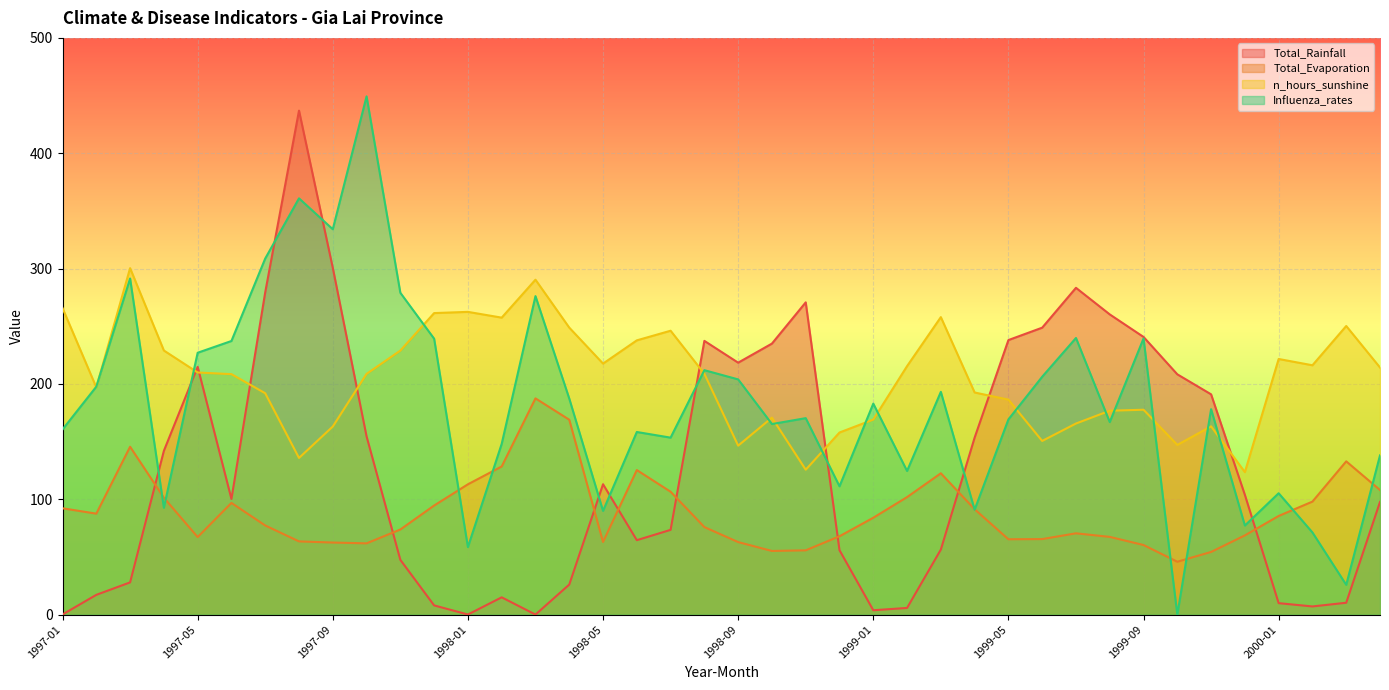

Between 1997-01 and 1997-02, which series saw the biggest shift?

n_hours_sunshine